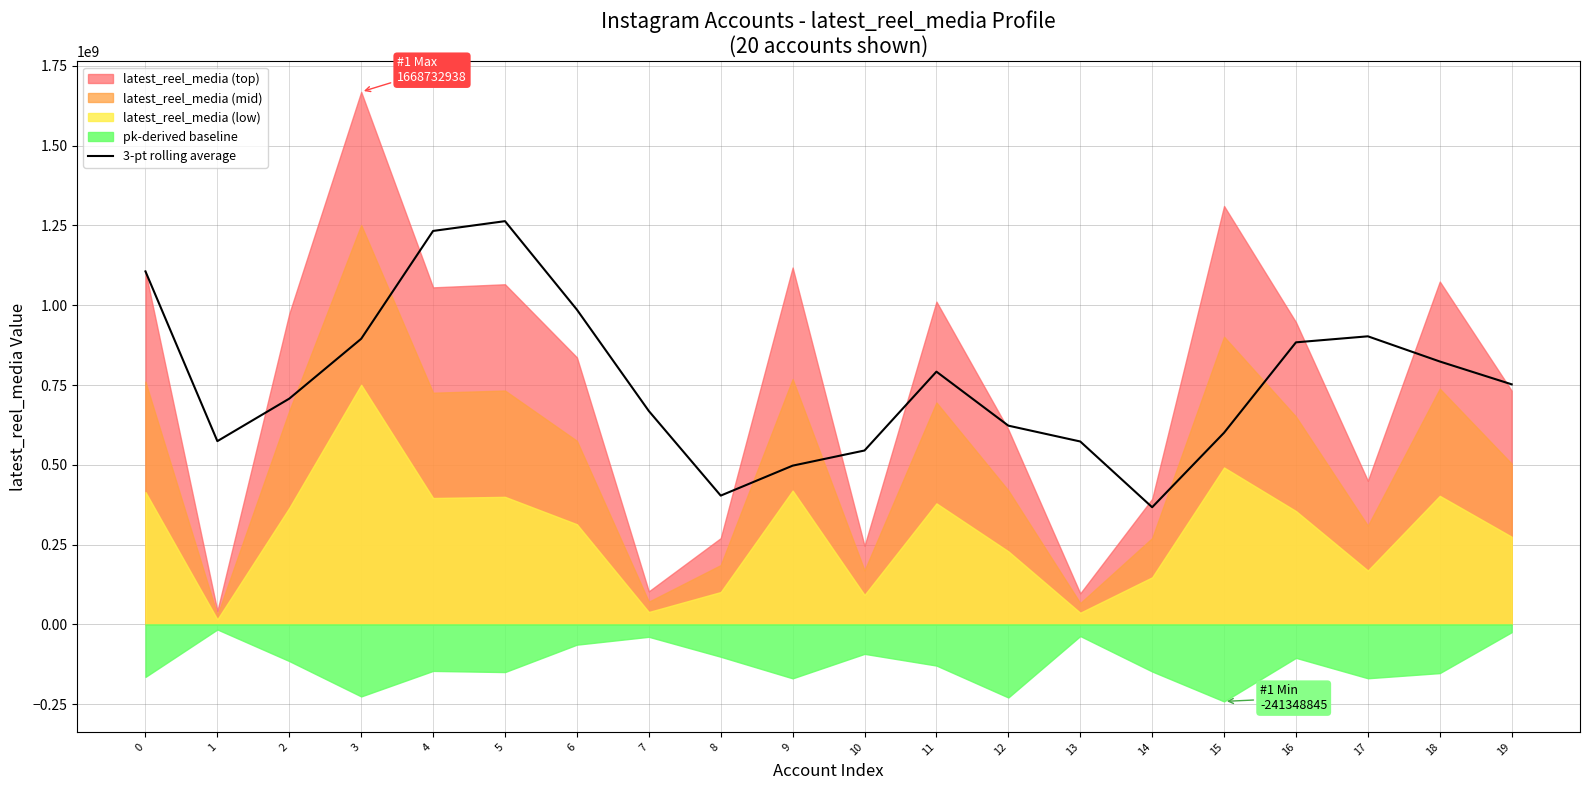

The chart shows a value of 894974849.3 at 3. True or false?

True